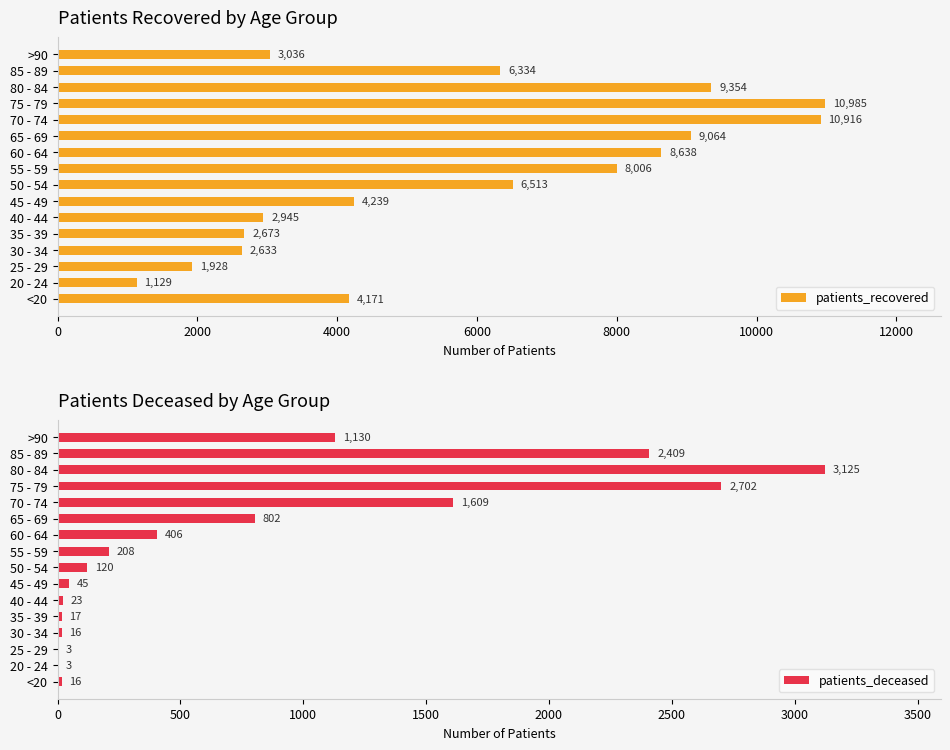

List the series in order of their overall mean, lowest first.

patients_deceased, patients_recovered